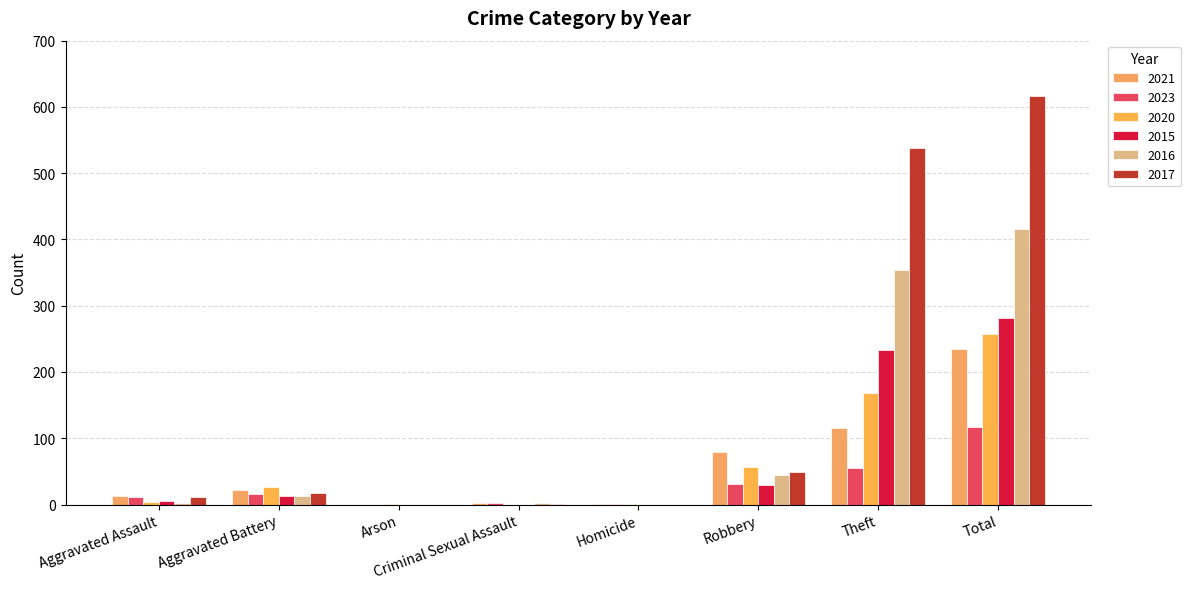

Is the value of 2021 at Aggravated Assault greater than the value of 2016 at Arson?

Yes